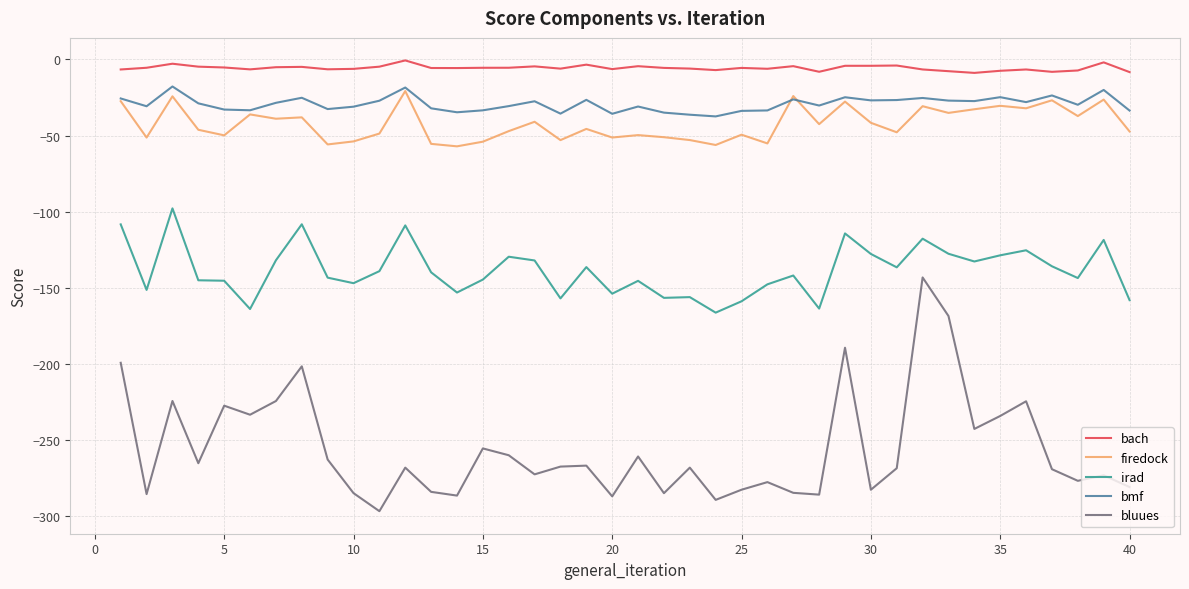

Which series has the largest total across all categories?

bach